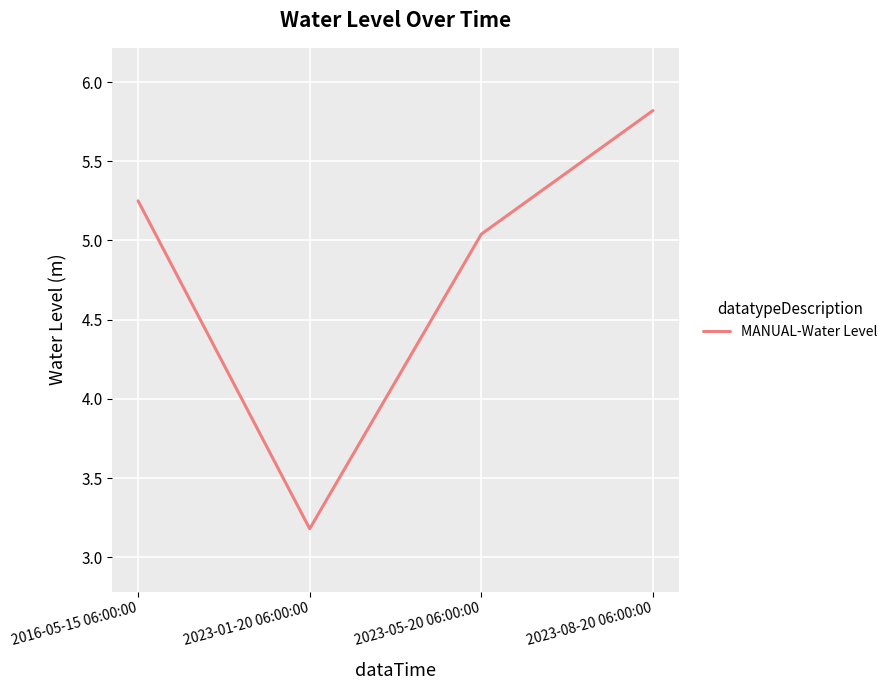

At which category does the data reach its first local valley?

2023-01-20 06:00:00